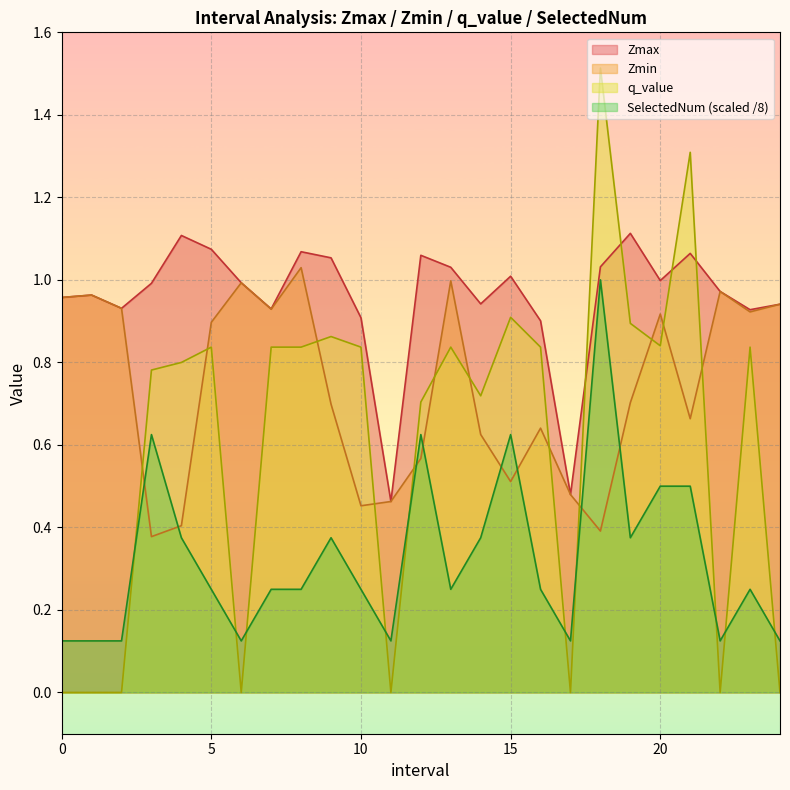

What is the label of the 13th point from the right?

12.0